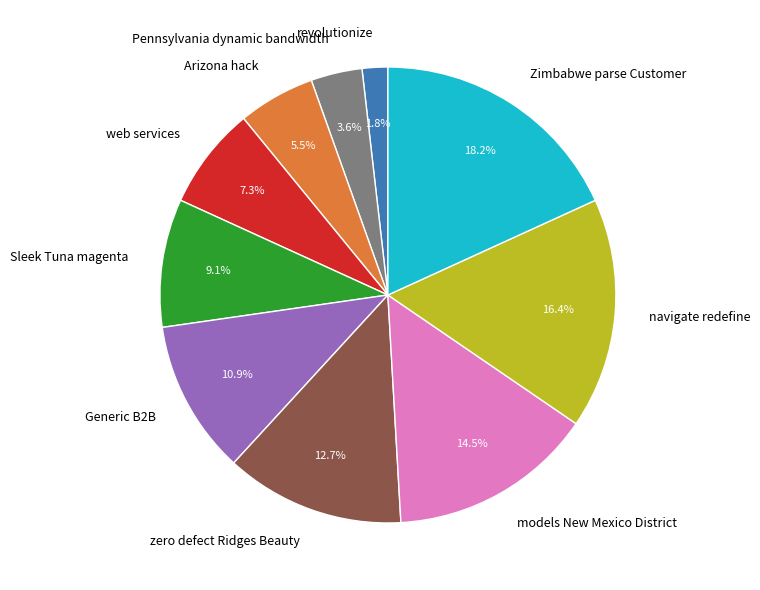

Is it true that navigate redefine is 6% of the pie?

False